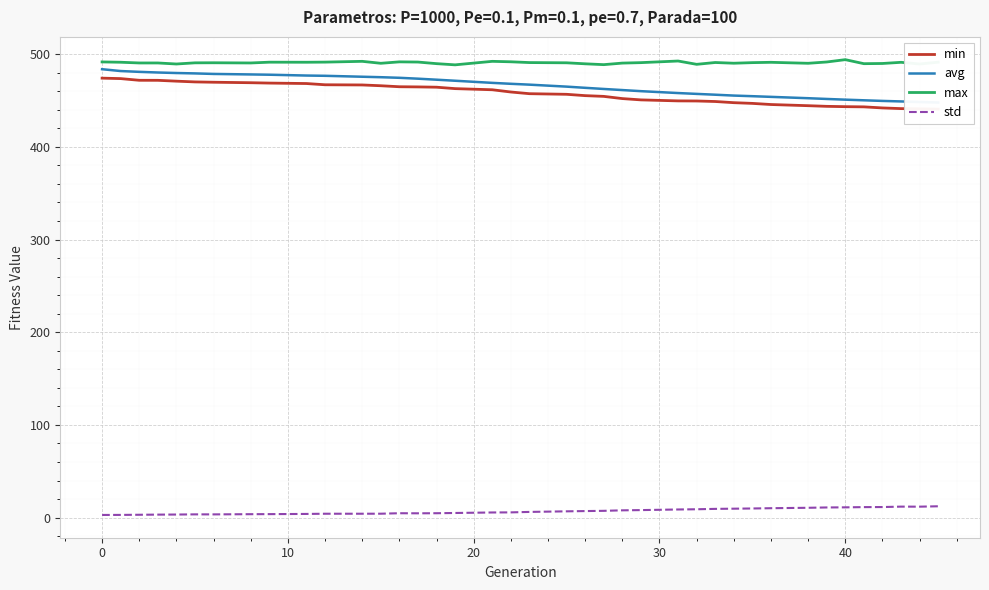

The std series shows 11.1 at 40. True or false?

True